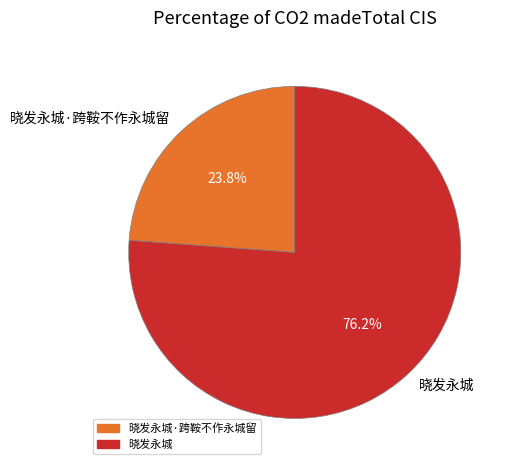

Is the sum of 晓发永城 and 晓发永城·跨鞍不作永城留 greater than half?

Yes